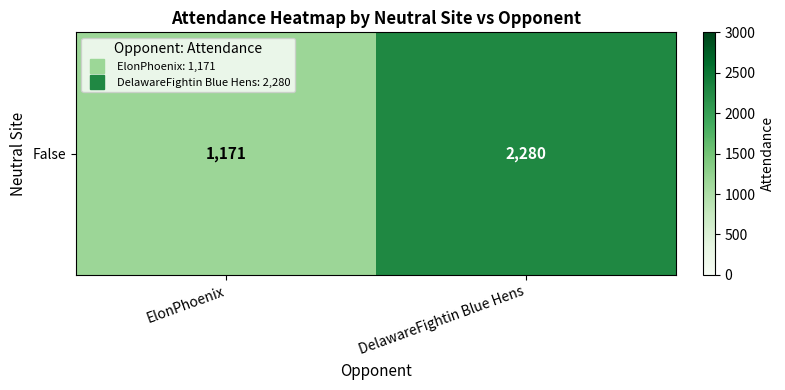

How many values are below 2280?

1